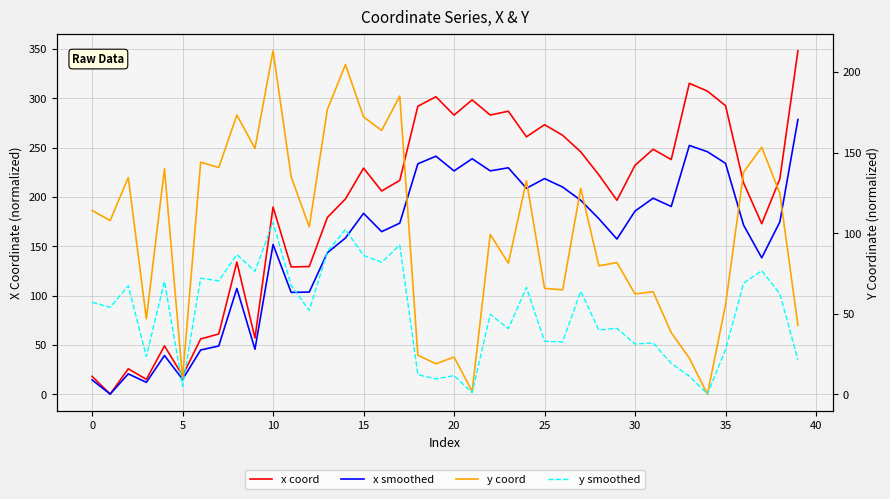

What is the difference between the maximum and second lowest values in the y smoothed series?

105.7